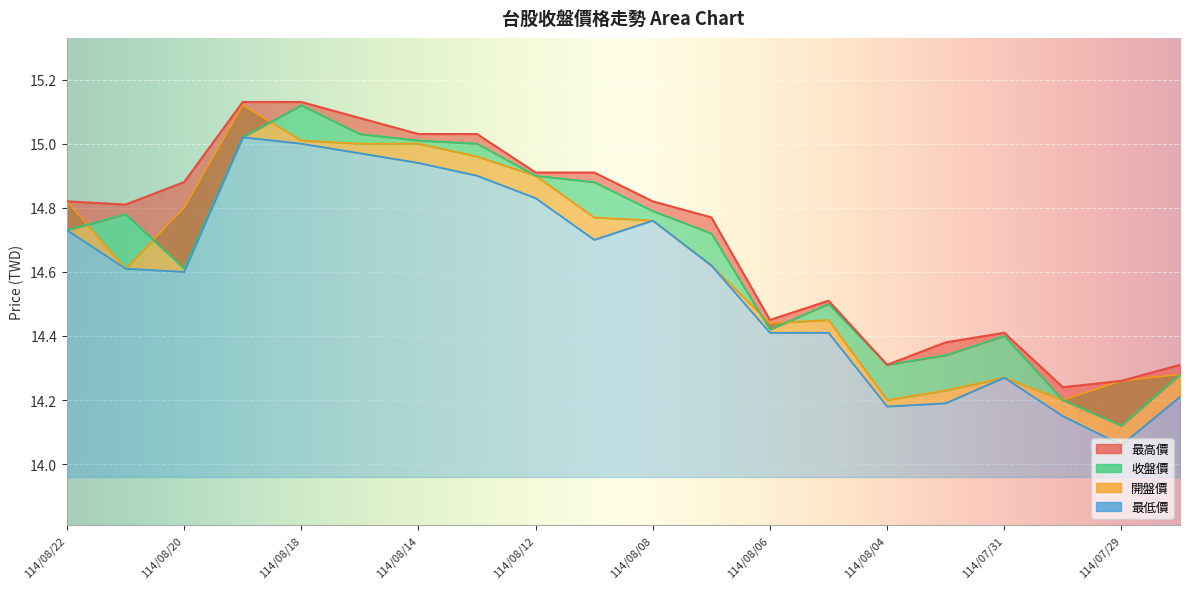

True or false: 開盤價 and 最低價 intersect in this chart.

False